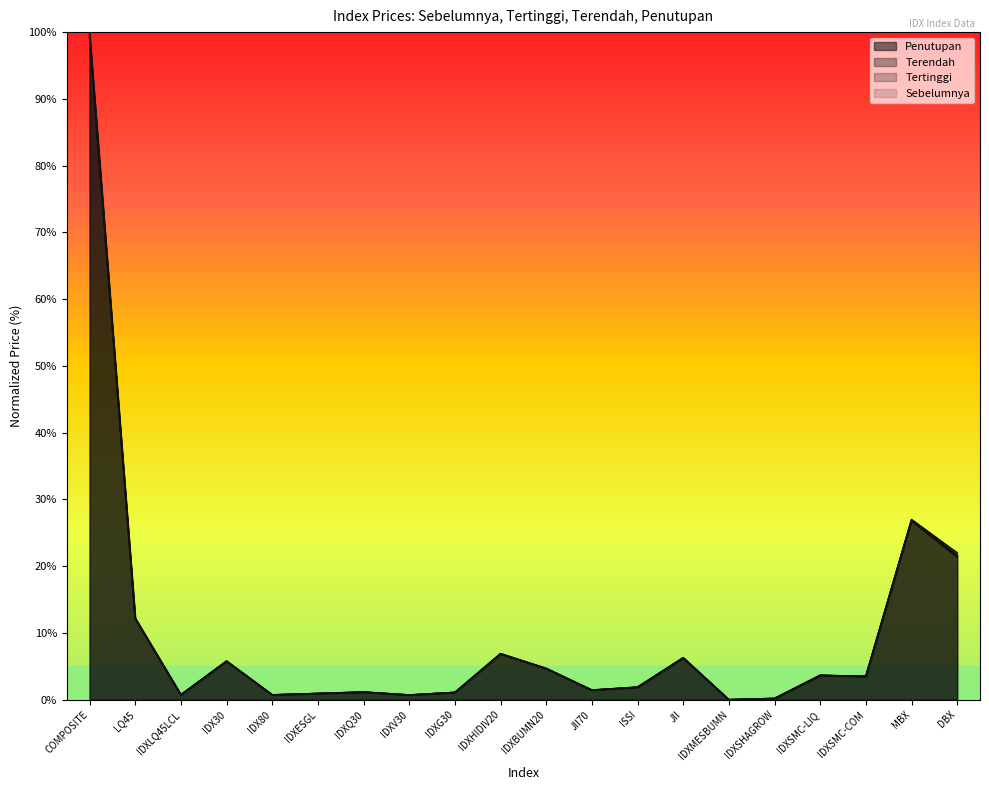

Which series has the widest spread of values?

Tertinggi